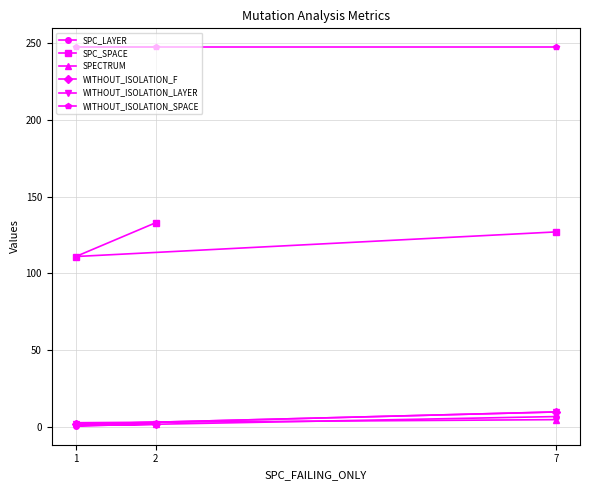

What is the total value across all series at 2?

388